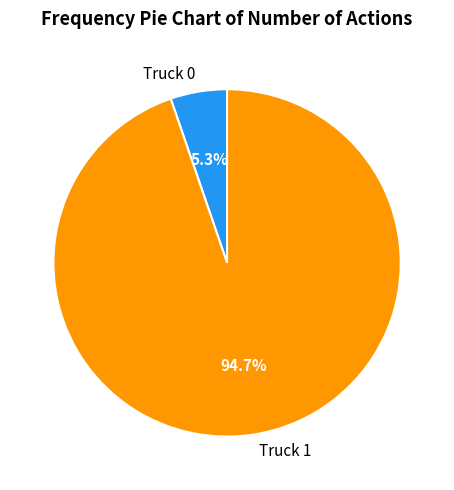

True or false: Truck 0 accounts for 5% of the total.

True